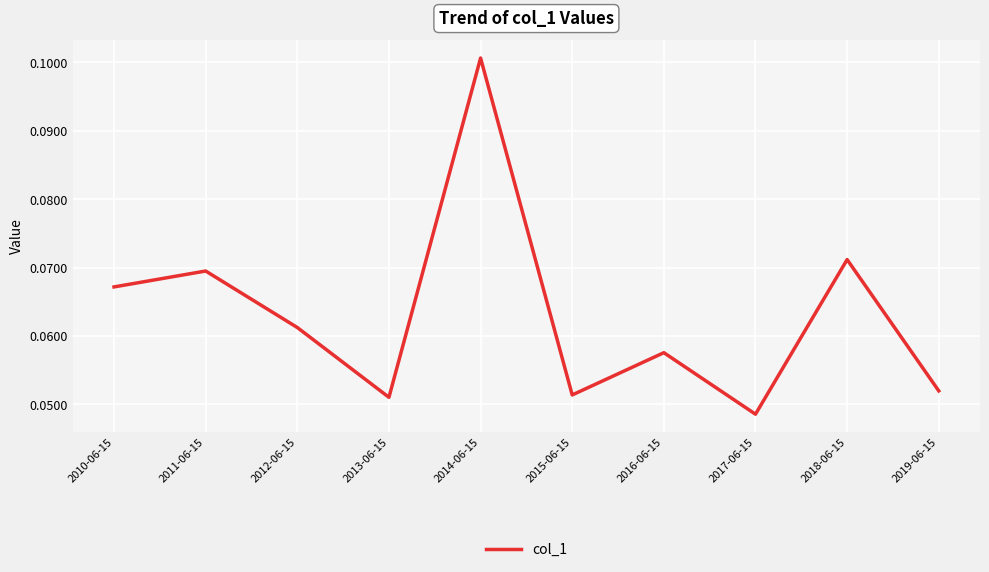

Which label corresponds to the smallest value in the chart?

2017-06-15